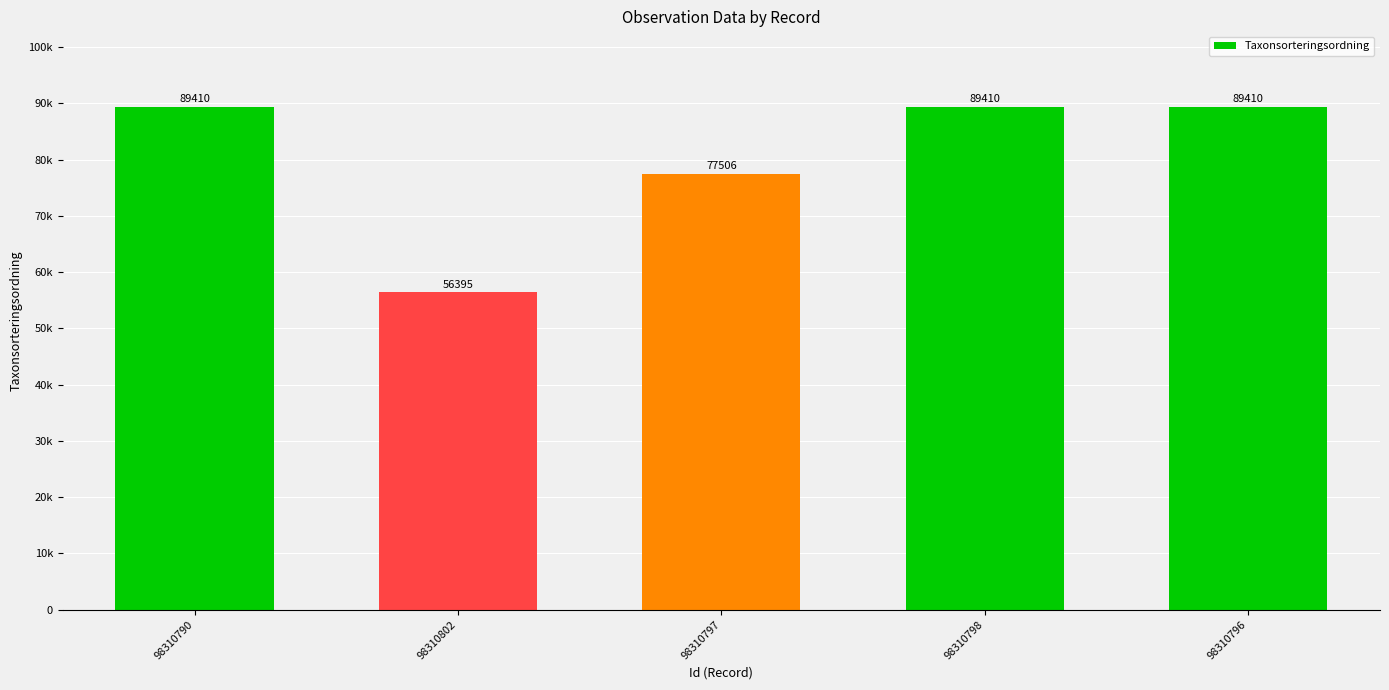

What is the maximum value shown in the chart?

89410